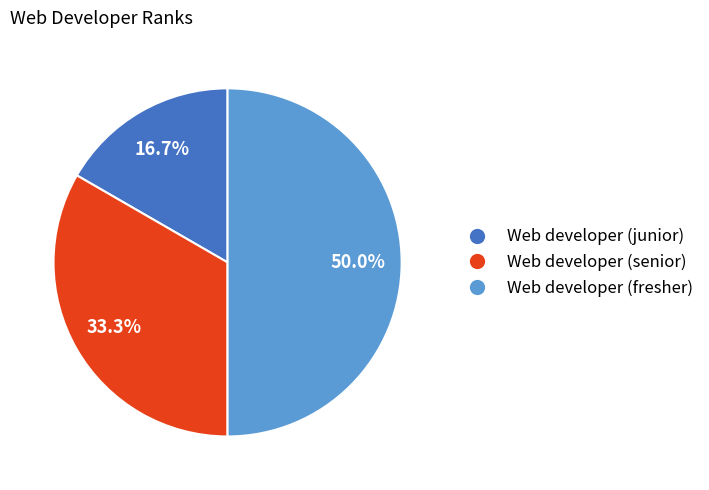

The Web developer (fresher) slice represents 58% of the pie. True or false?

False